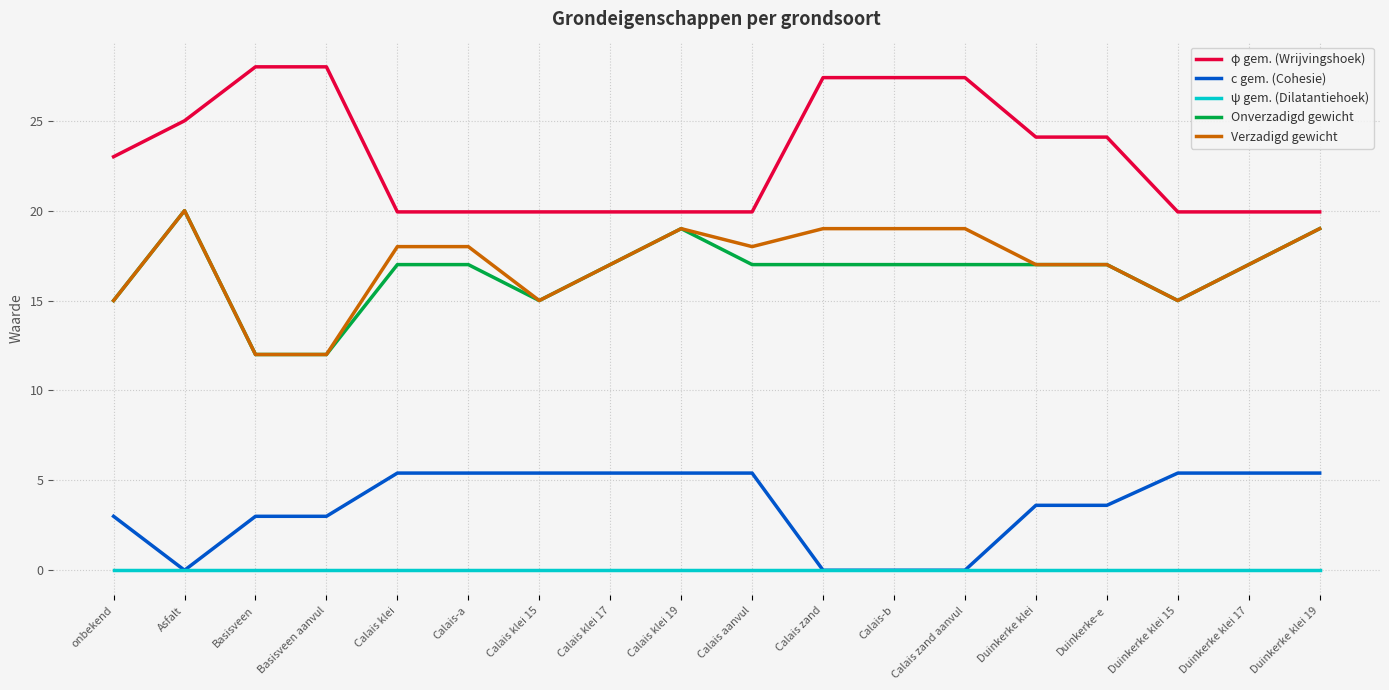

What position from the left is Calais-a?

6